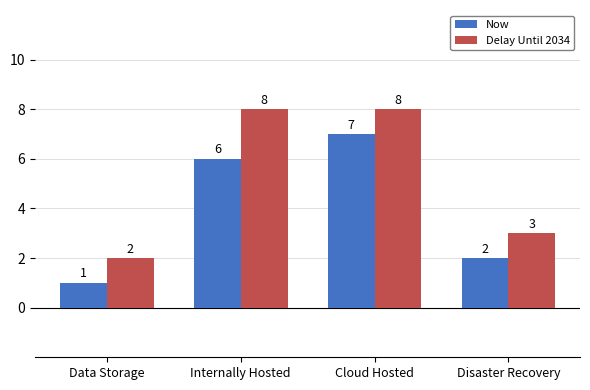

Is it true that Now equals 2 at Cloud Hosted?

False